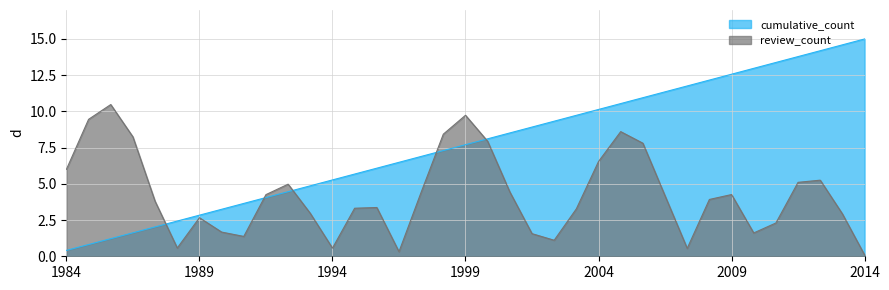

What is the difference between the maximum and second lowest values?

14.2